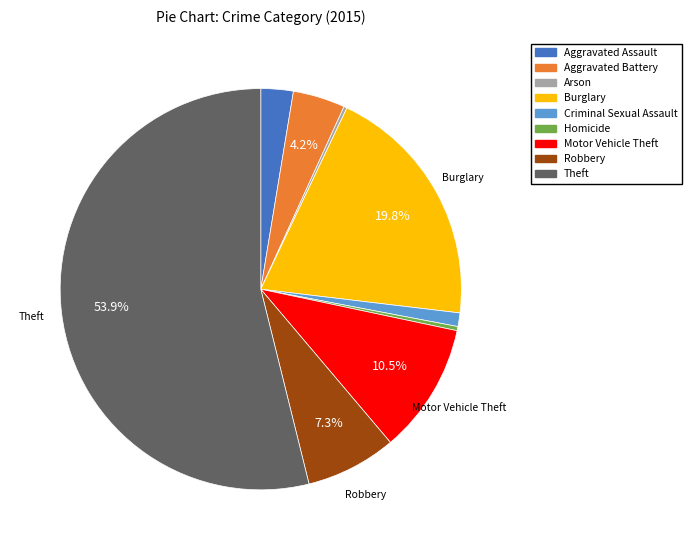

What is the largest slice in the pie chart?

Theft